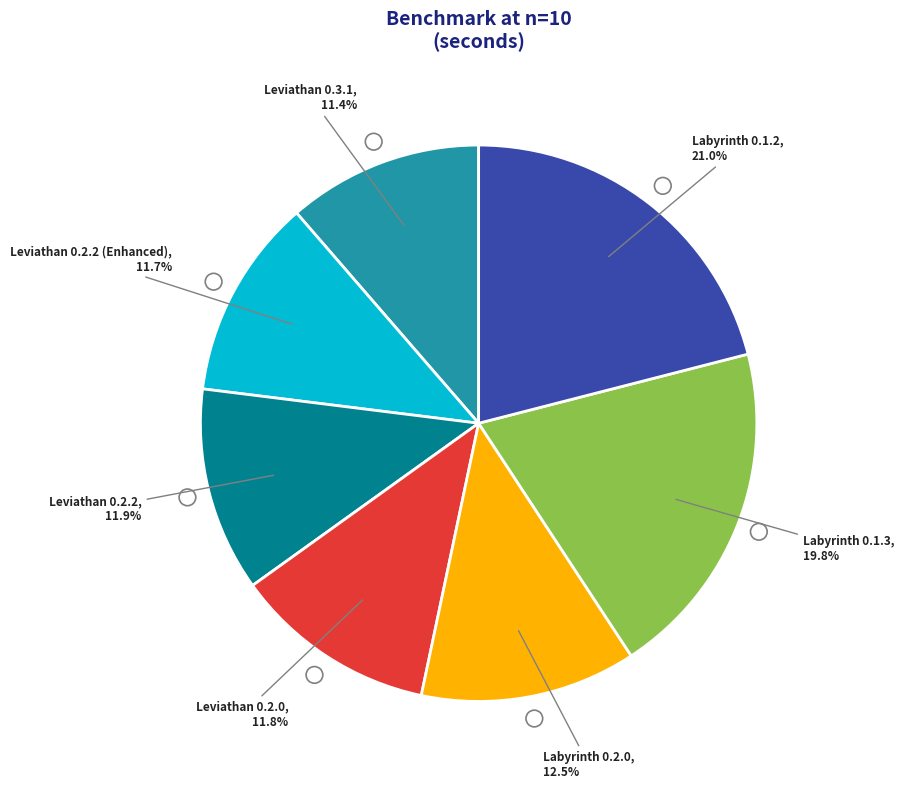

Is the sum of Labyrinth 0.1.3 and Labyrinth 0.1.2 greater than half?

No